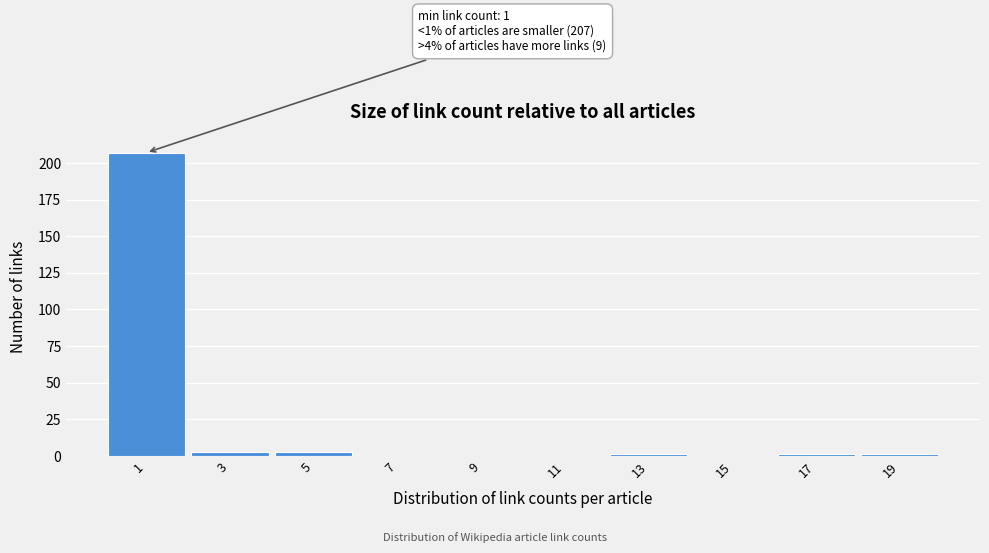

What is the greatest value displayed?

207